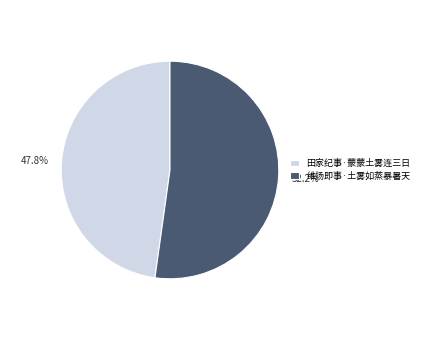

Is it true that 维扬即事·土雾如蒸暴暑天 is 64% of the pie?

False